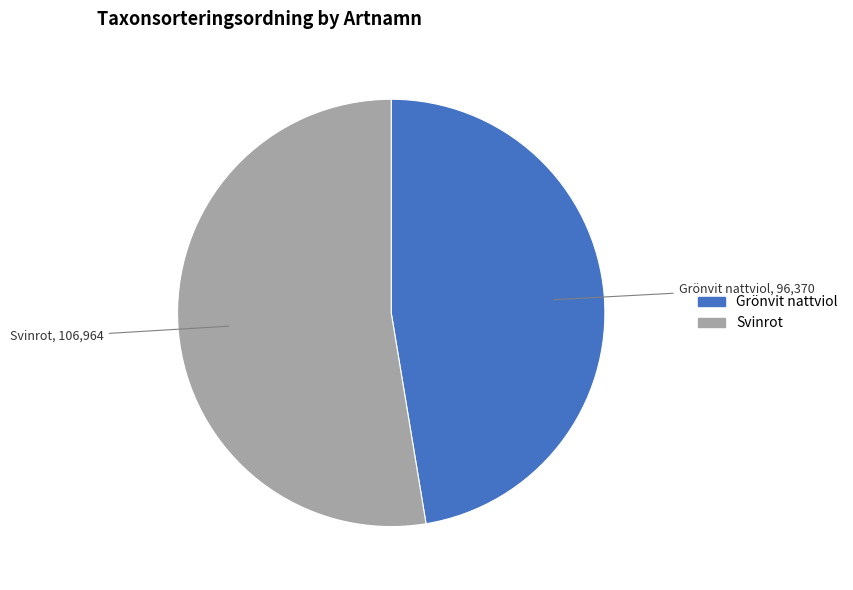

Is it true that Grönvit nattviol is 47% of the pie?

True